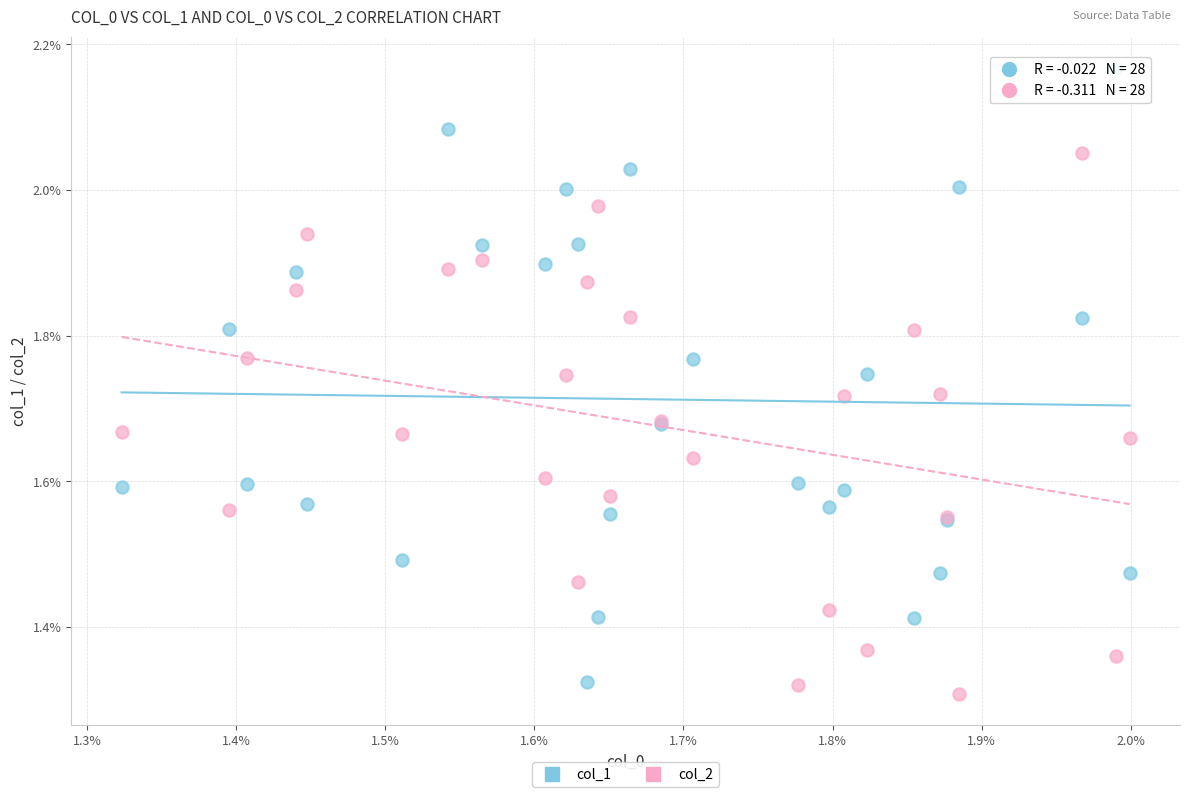

Which series has the largest Y range (max minus min)?

col_1